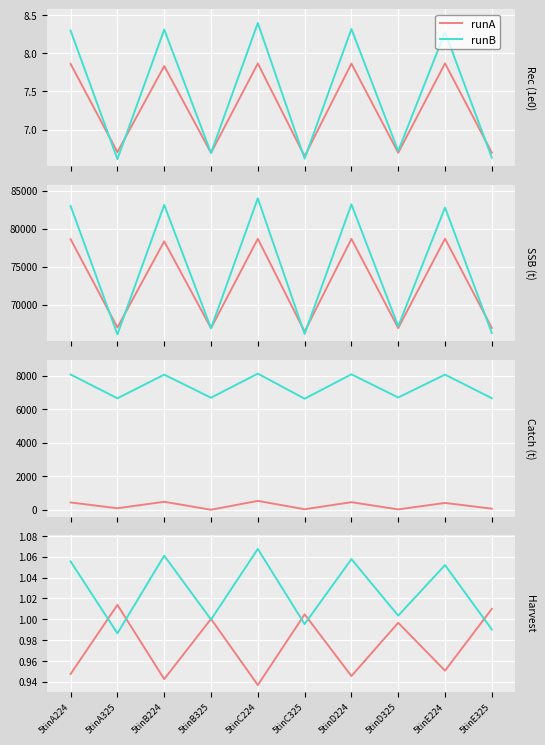

How many distinct data groups are displayed?

2